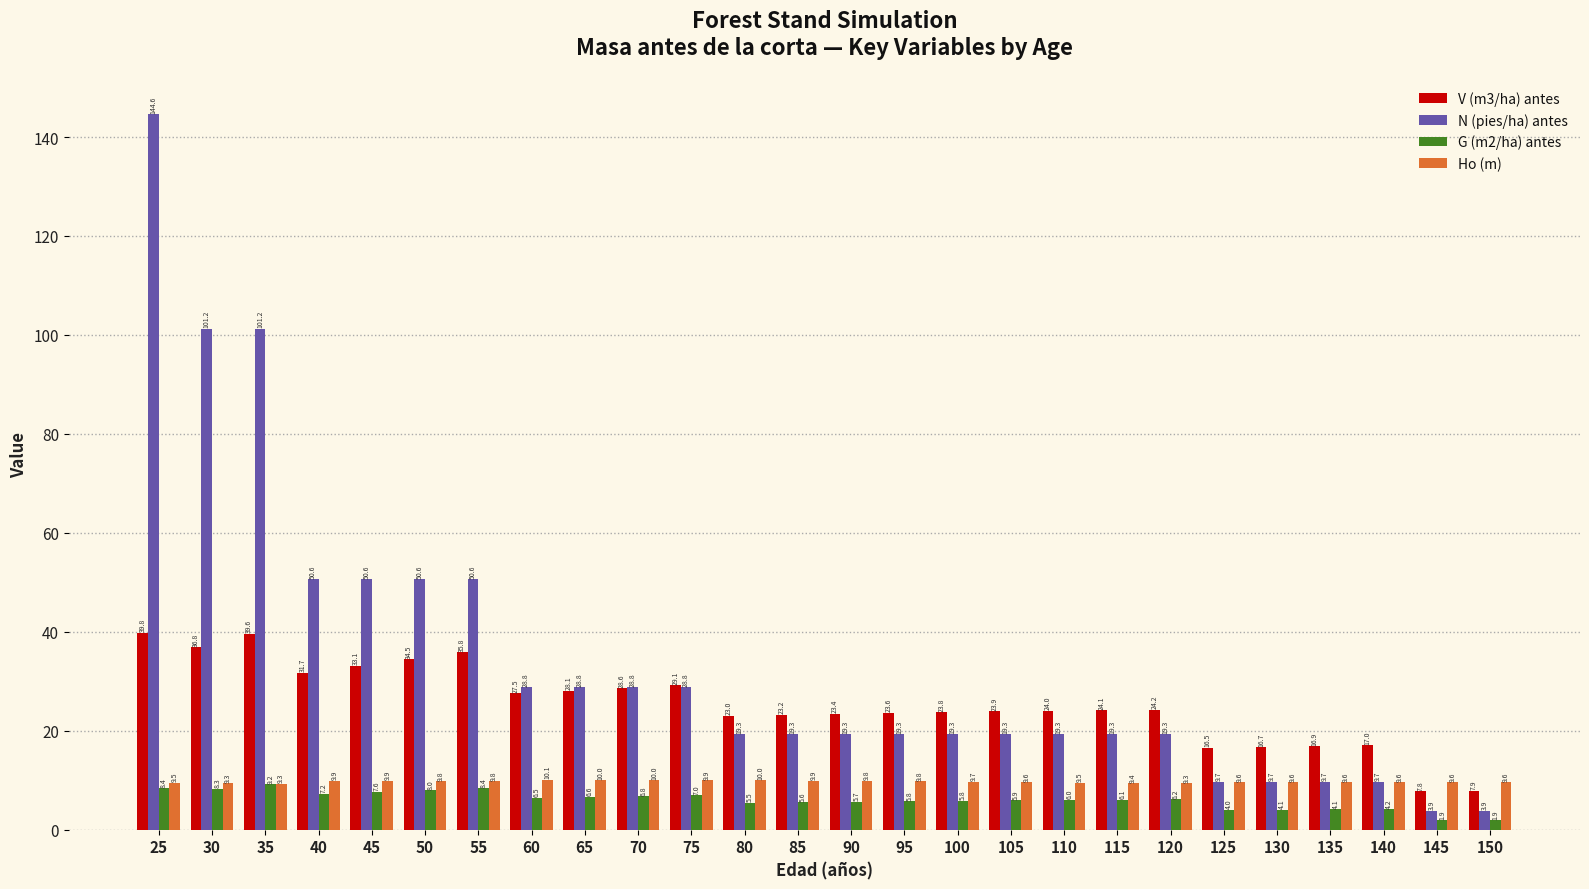

What is the difference between the maximum and minimum values in the N (pies/ha) antes series?

140.7